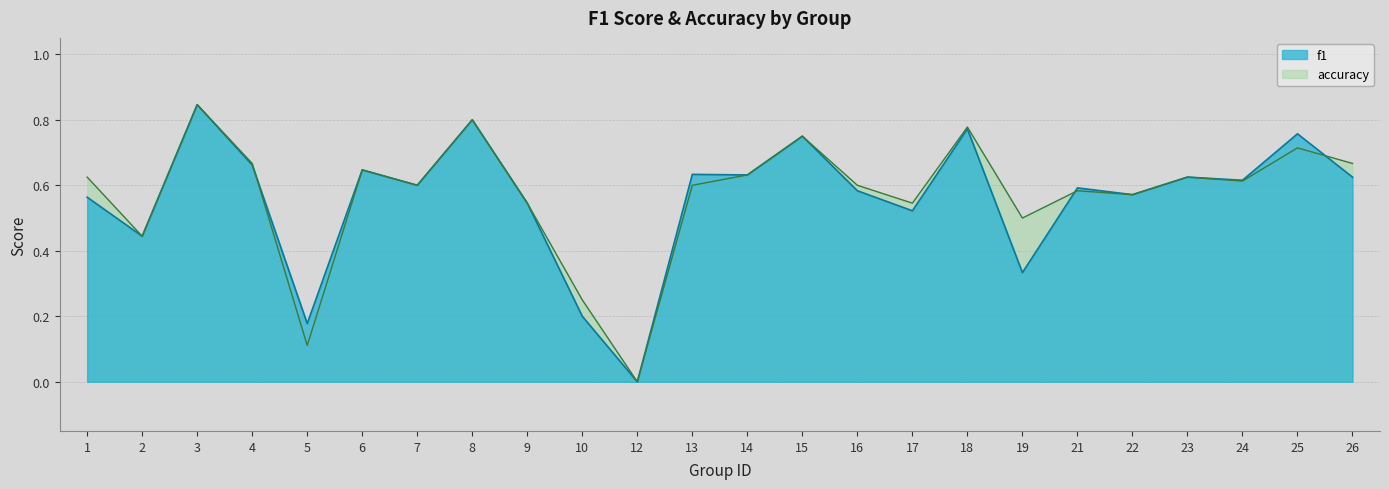

Reading right to left, extract all data points from this chart.

f1: 26=0.6	25=0.8	24=0.6	23=0.6	22=0.6	21=0.6	19=0.3	18=0.8	17=0.5	16=0.6	15=0.8	14=0.6	13=0.6	12=0.0	10=0.2	9=0.5	8=0.8	7=0.6	6=0.6	5=0.2	4=0.7	3=0.8	2=0.4	1=0.6
accuracy: 26=0.7	25=0.7	24=0.6	23=0.6	22=0.6	21=0.6	19=0.5	18=0.8	17=0.5	16=0.6	15=0.8	14=0.6	13=0.6	12=0.0	10=0.2	9=0.5	8=0.8	7=0.6	6=0.6	5=0.1	4=0.7	3=0.8	2=0.4	1=0.6